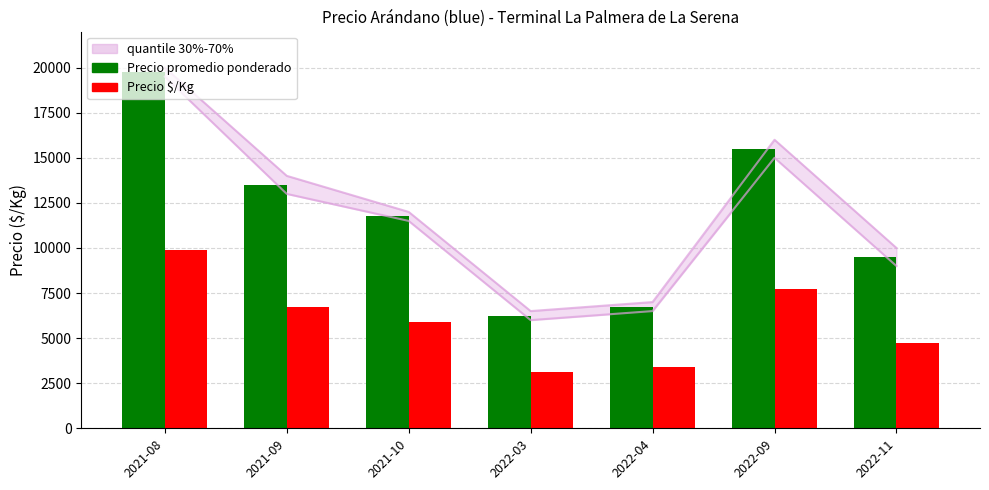

What is the minimum value shown in the chart?

3125